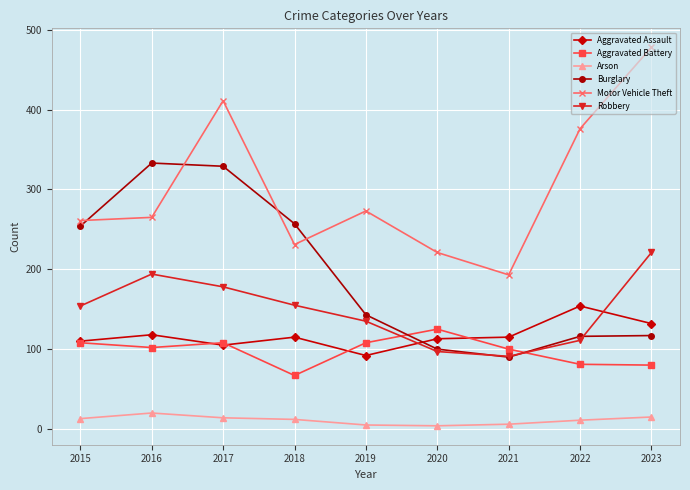

List the series in order of their peak value, highest first.

Motor Vehicle Theft, Burglary, Robbery, Aggravated Assault, Aggravated Battery, Arson